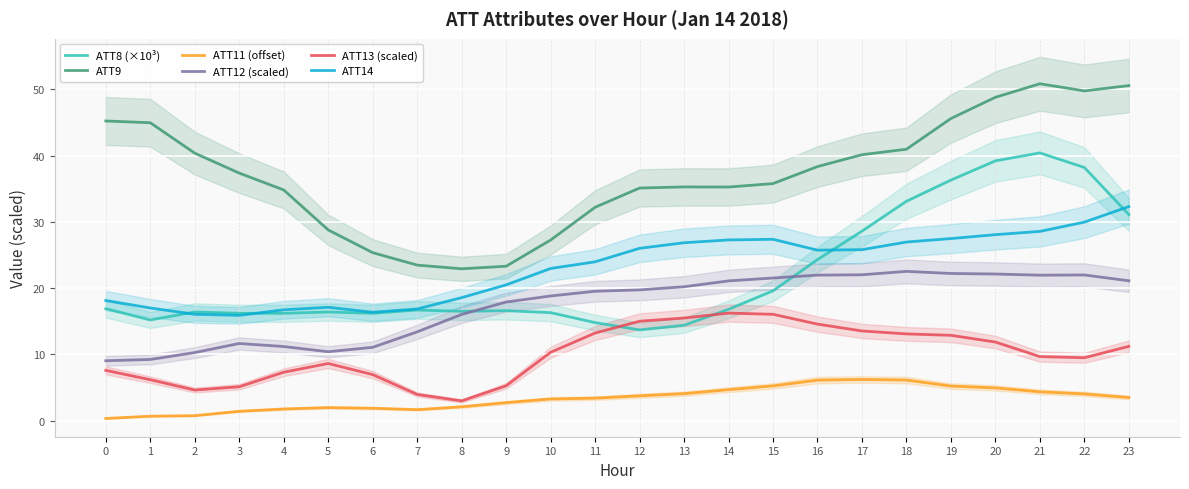

What is the value of the ATT12 (scaled) point at the 6th from the left?

10.4